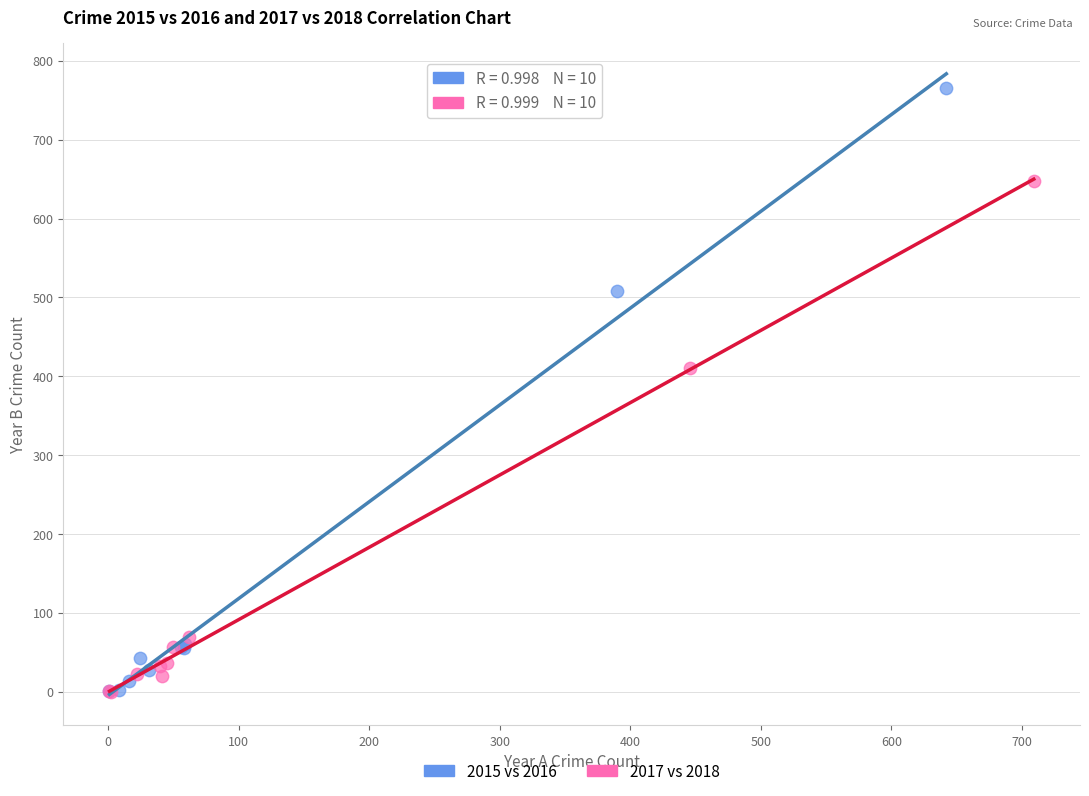

What are all the series names shown in the legend?

2015 vs 2016, 2017 vs 2018